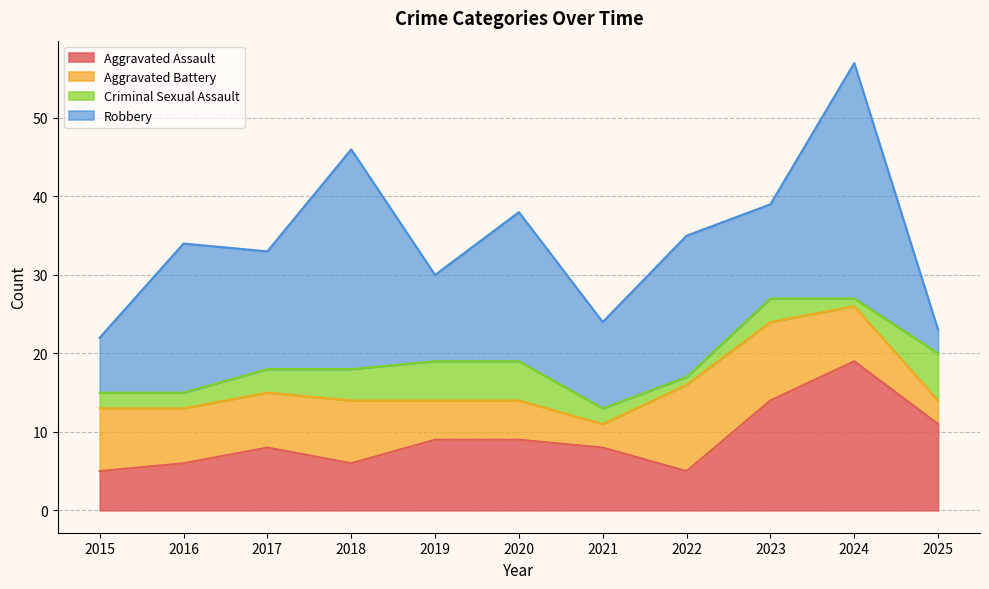

The Aggravated Assault series shows 13 at 2017. True or false?

False